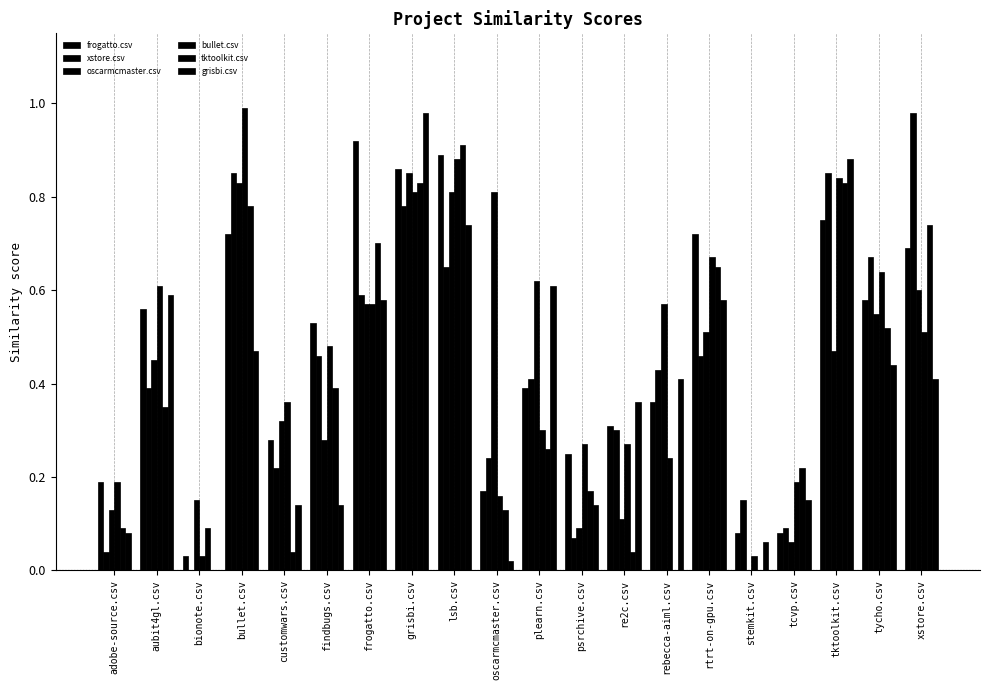

What is the label of the 16th bar from the left?

stemkit.csv